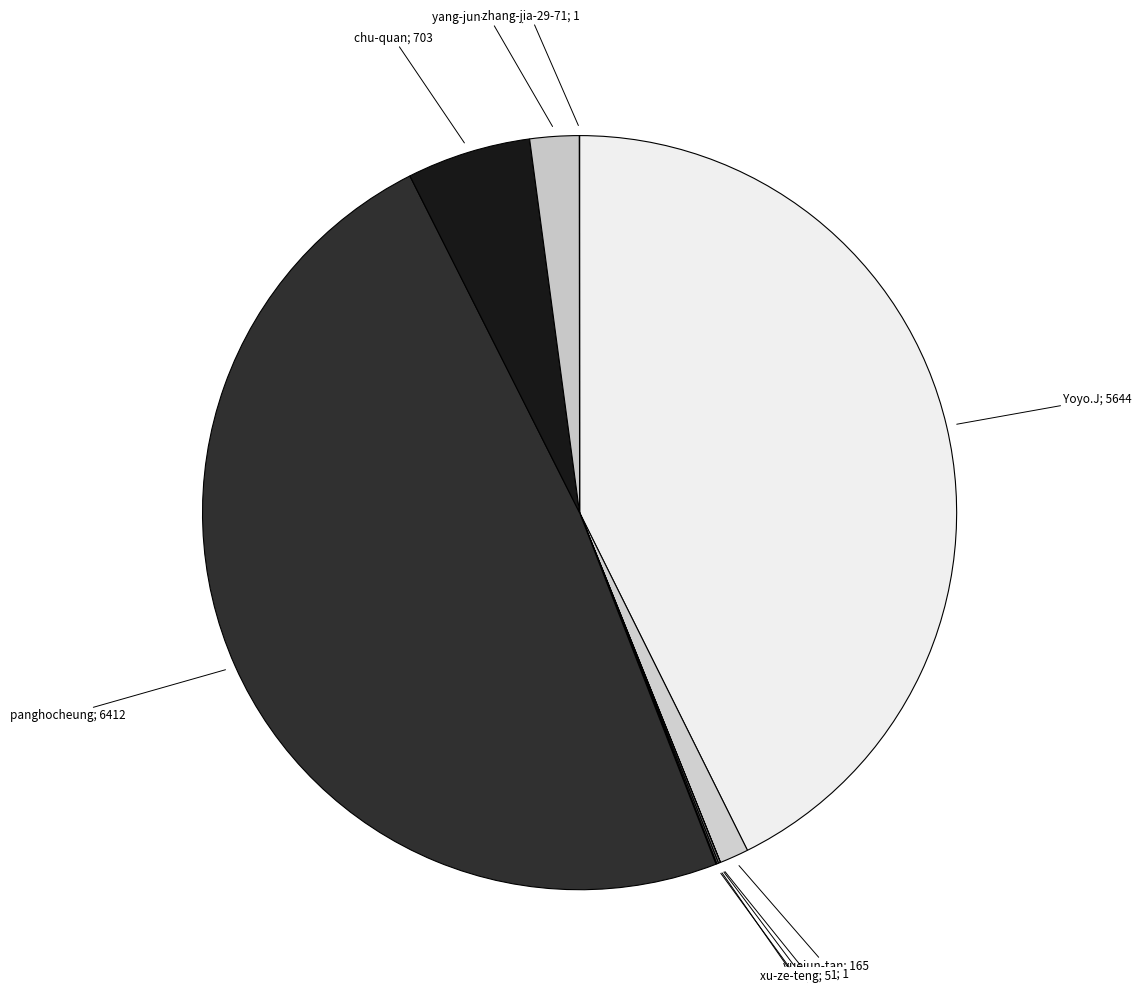

To the nearest percent, what is the difference between the largest and smallest slice percentages?

48%